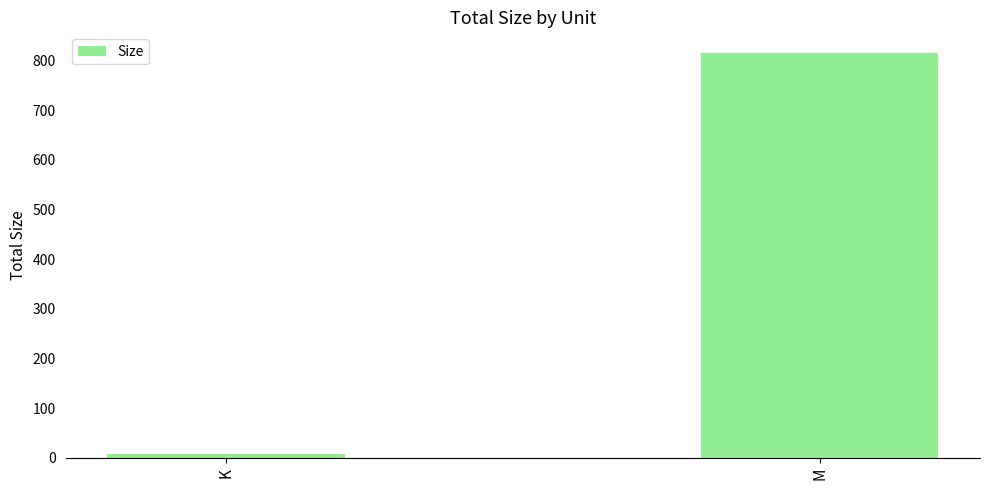

Reading right to left, what are all the values shown in this chart?

815.7	7.4